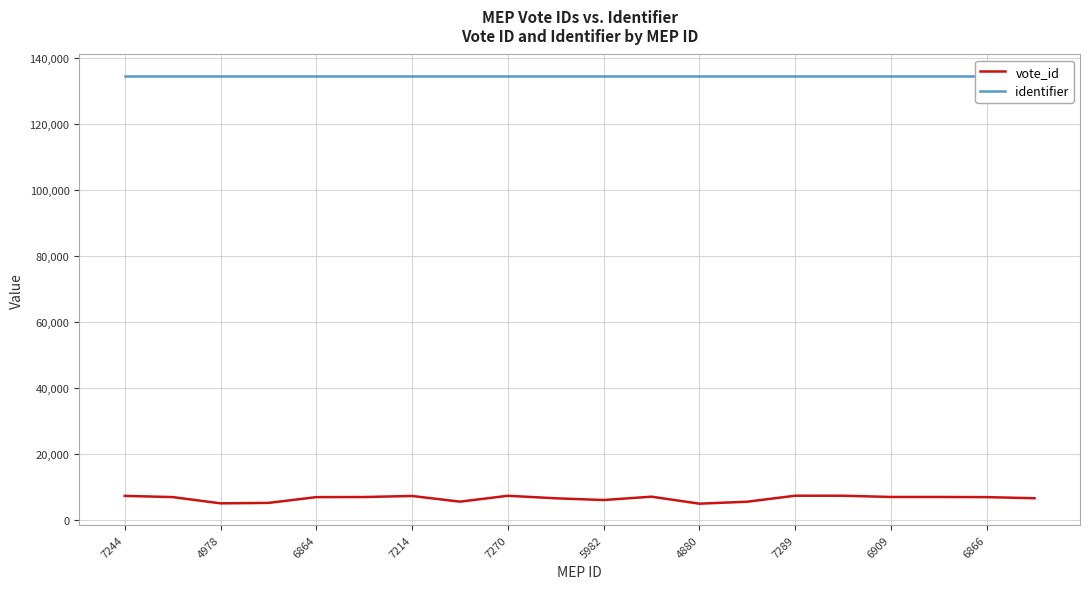

What is the maximum value for vote_id?

7290